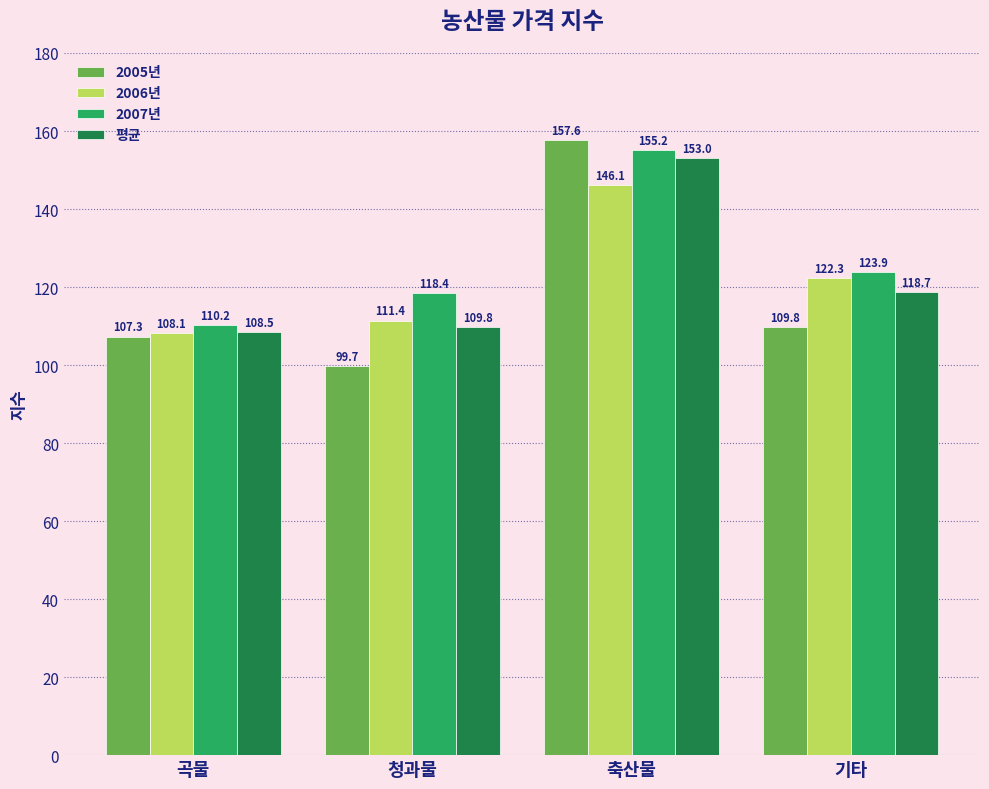

How many data points in 2007년 are less than 123?

2